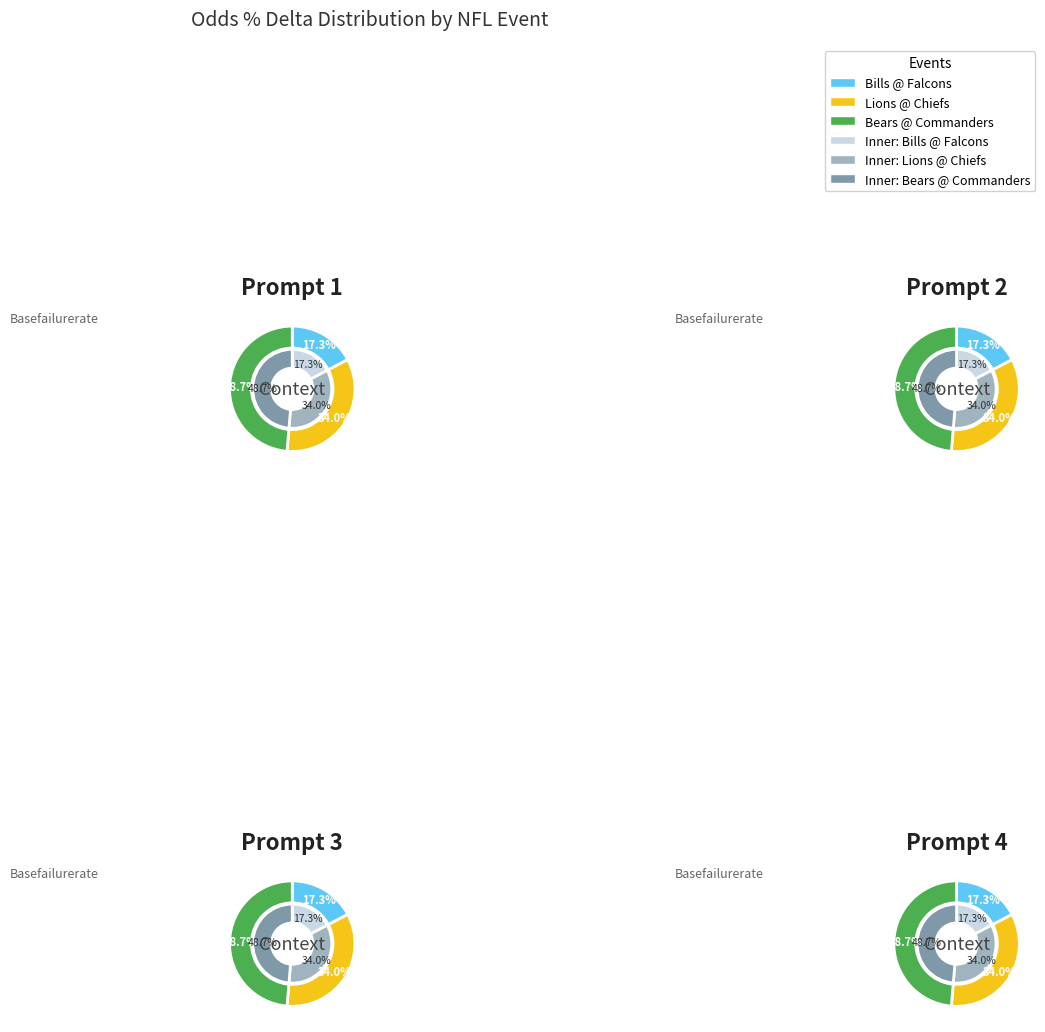

How many segments does this pie chart have?

3